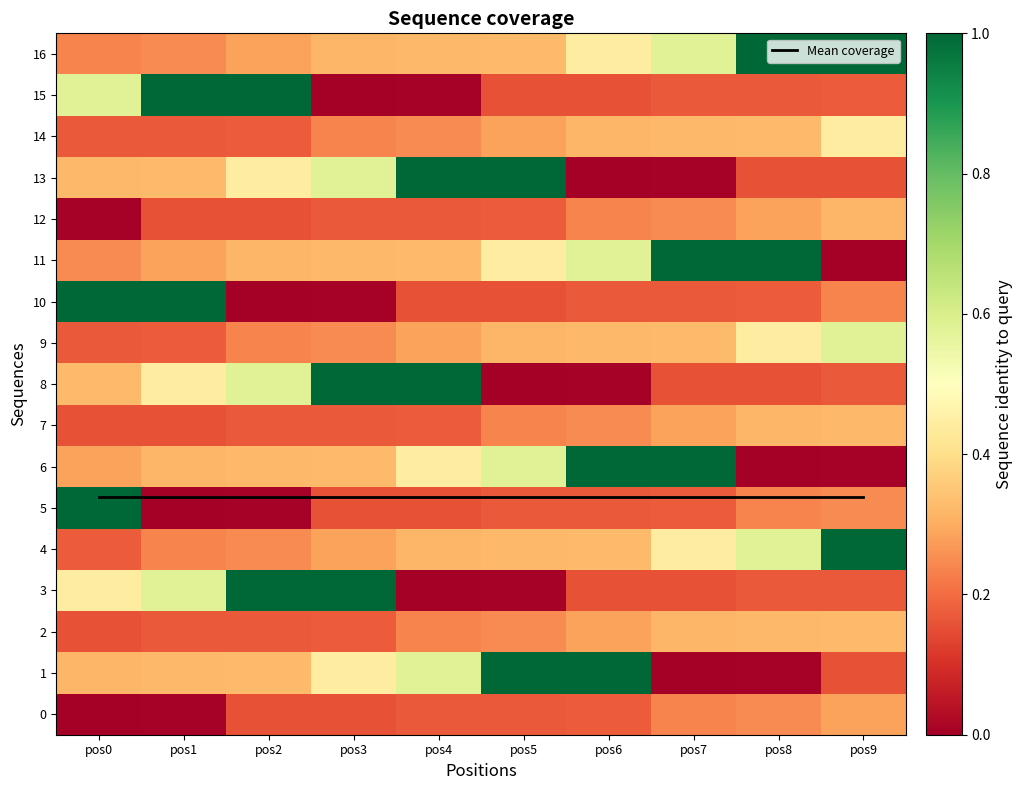

At how many categories does at least one series exceed 0?

10